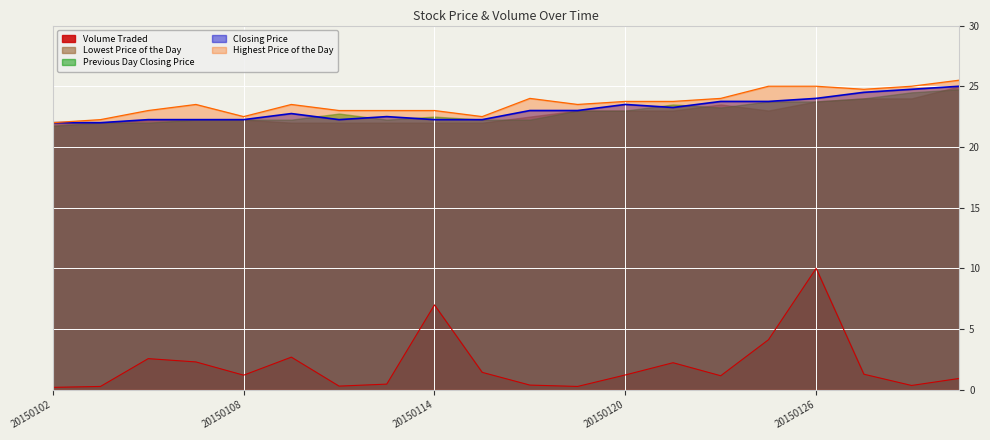

What is the approximate value of Volume Traded at 20150116?

0.4